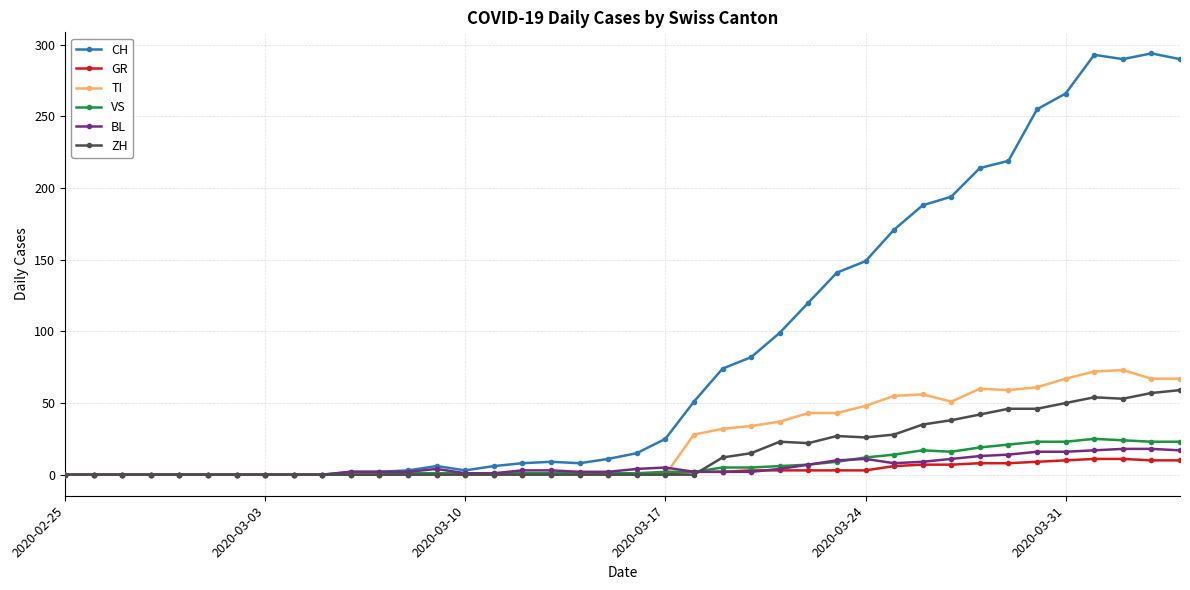

At how many categories does at least one series exceed 207?

8